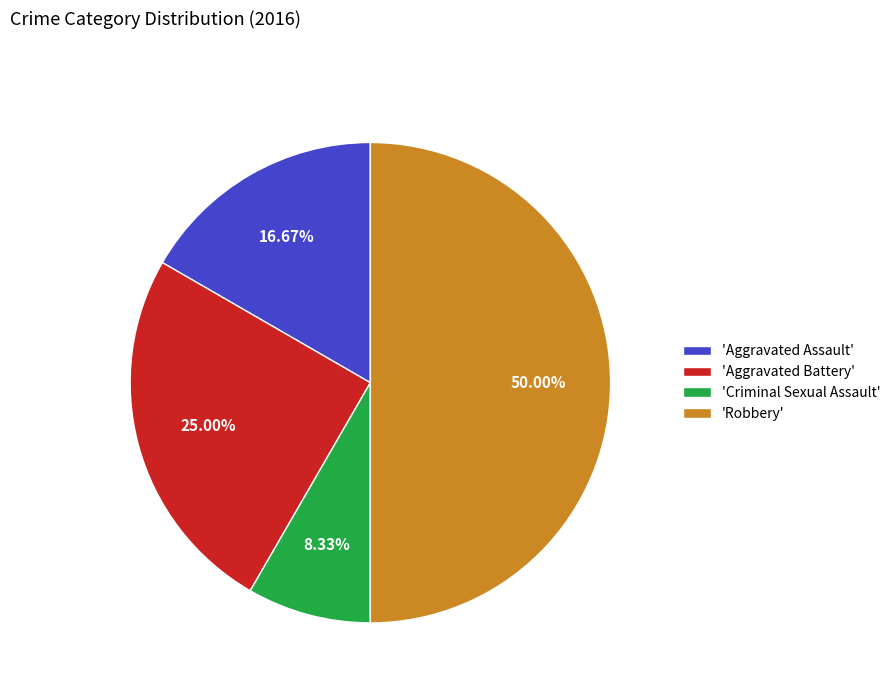

Between 'Robbery' and 'Criminal Sexual Assault', which is larger?

'Robbery'